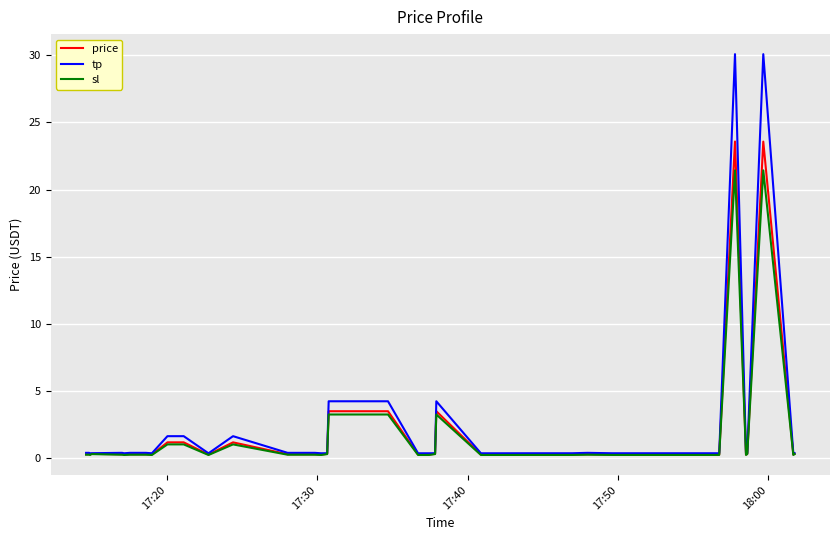

What is the highest value of the tp series?

30.1